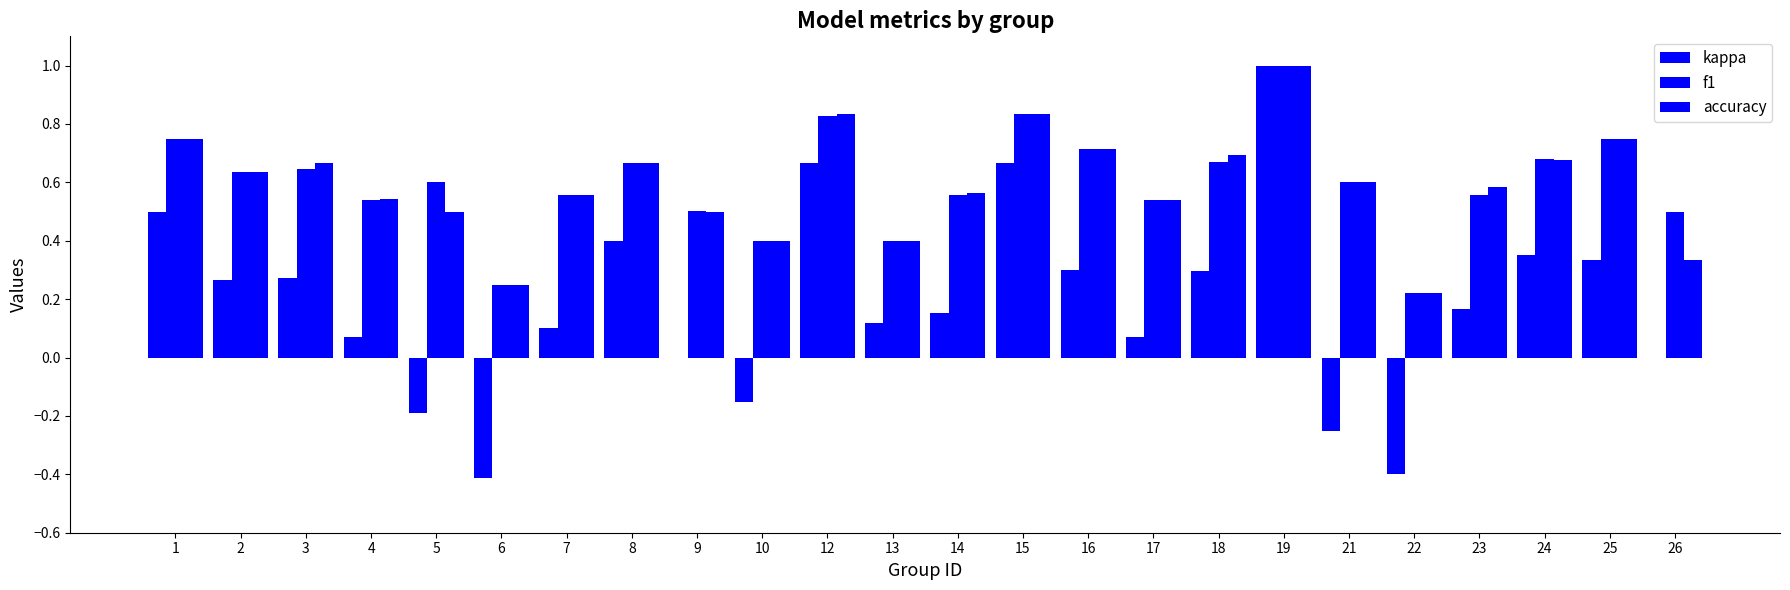

Read the f1 value at 4.

0.5